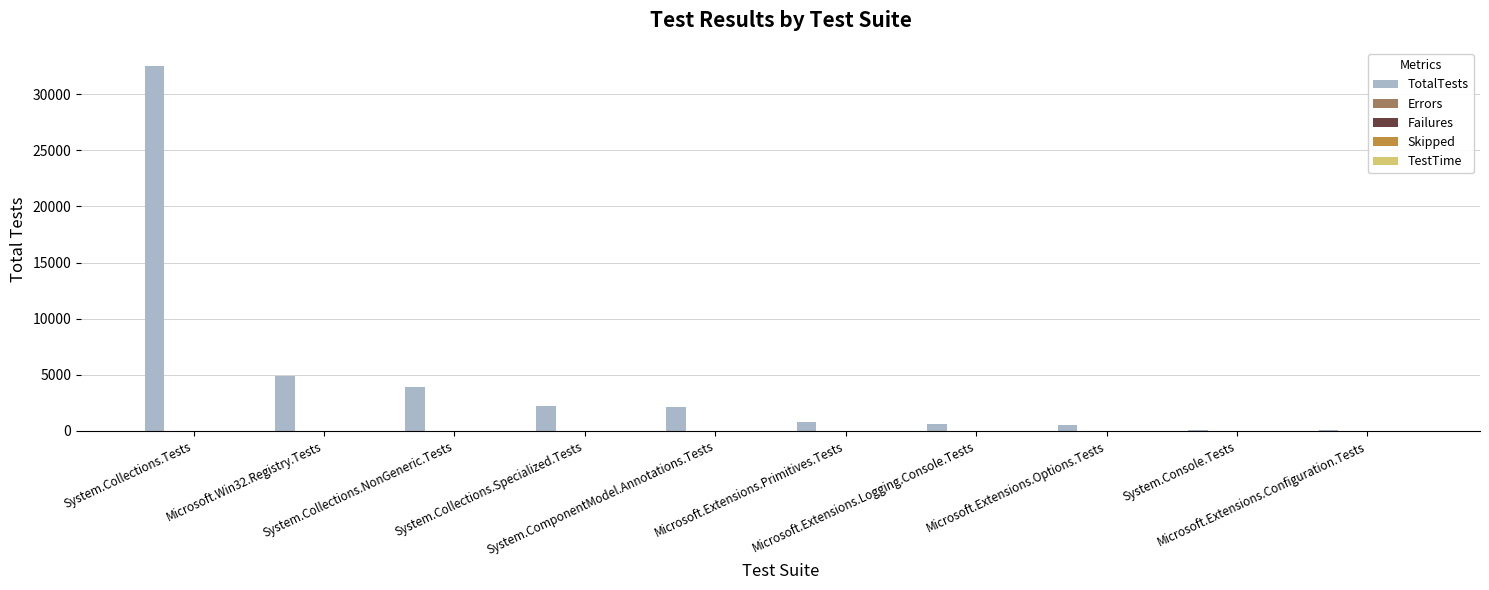

What is the greatest value displayed?

32511